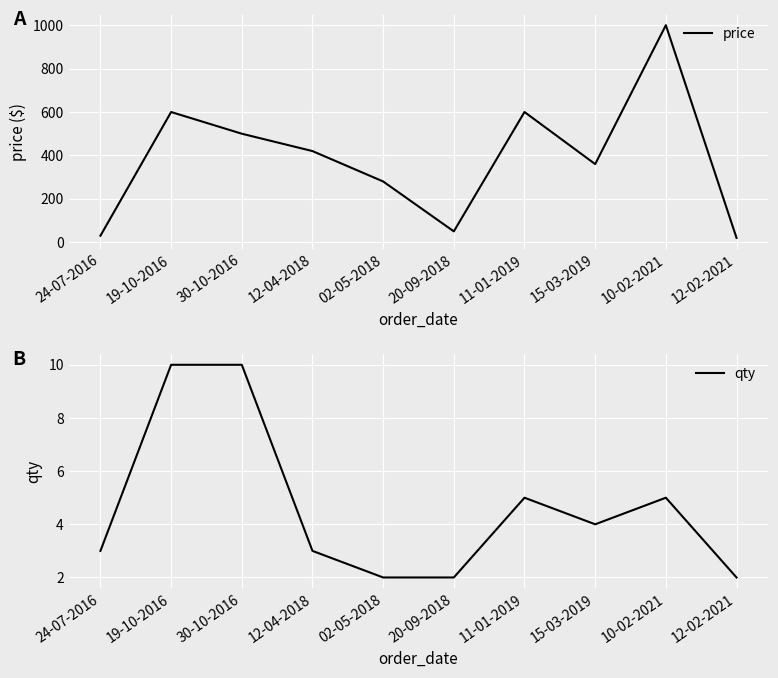

Which series has the widest spread of values?

price